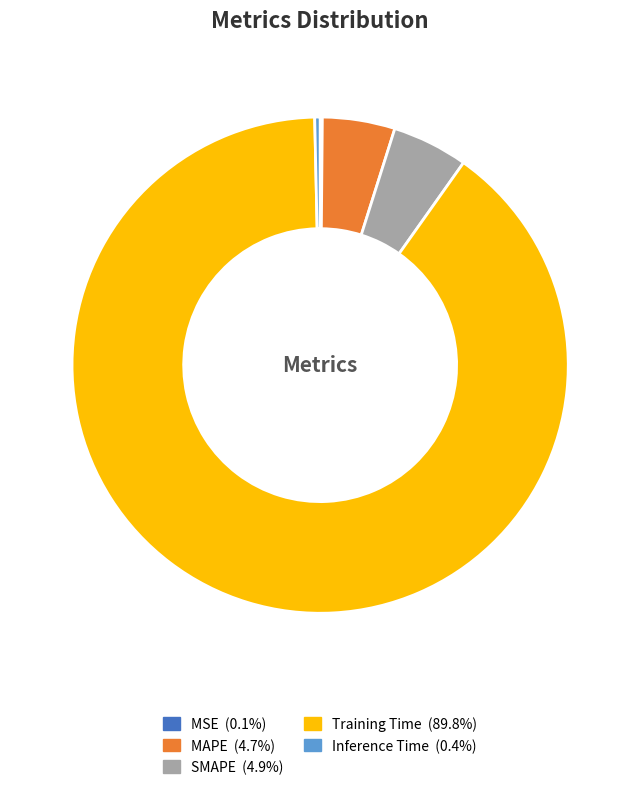

Which category accounts for the majority?

Training Time